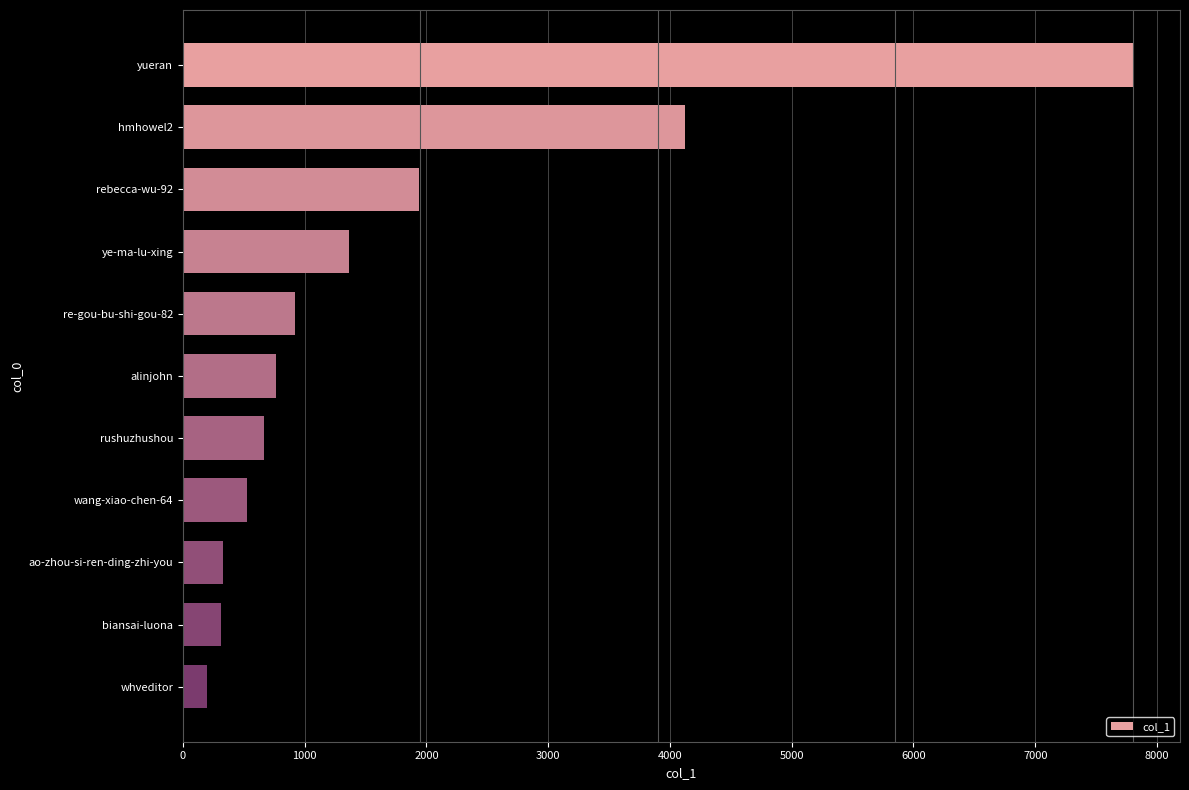

Between ye-ma-lu-xing and yueran, which is larger?

yueran